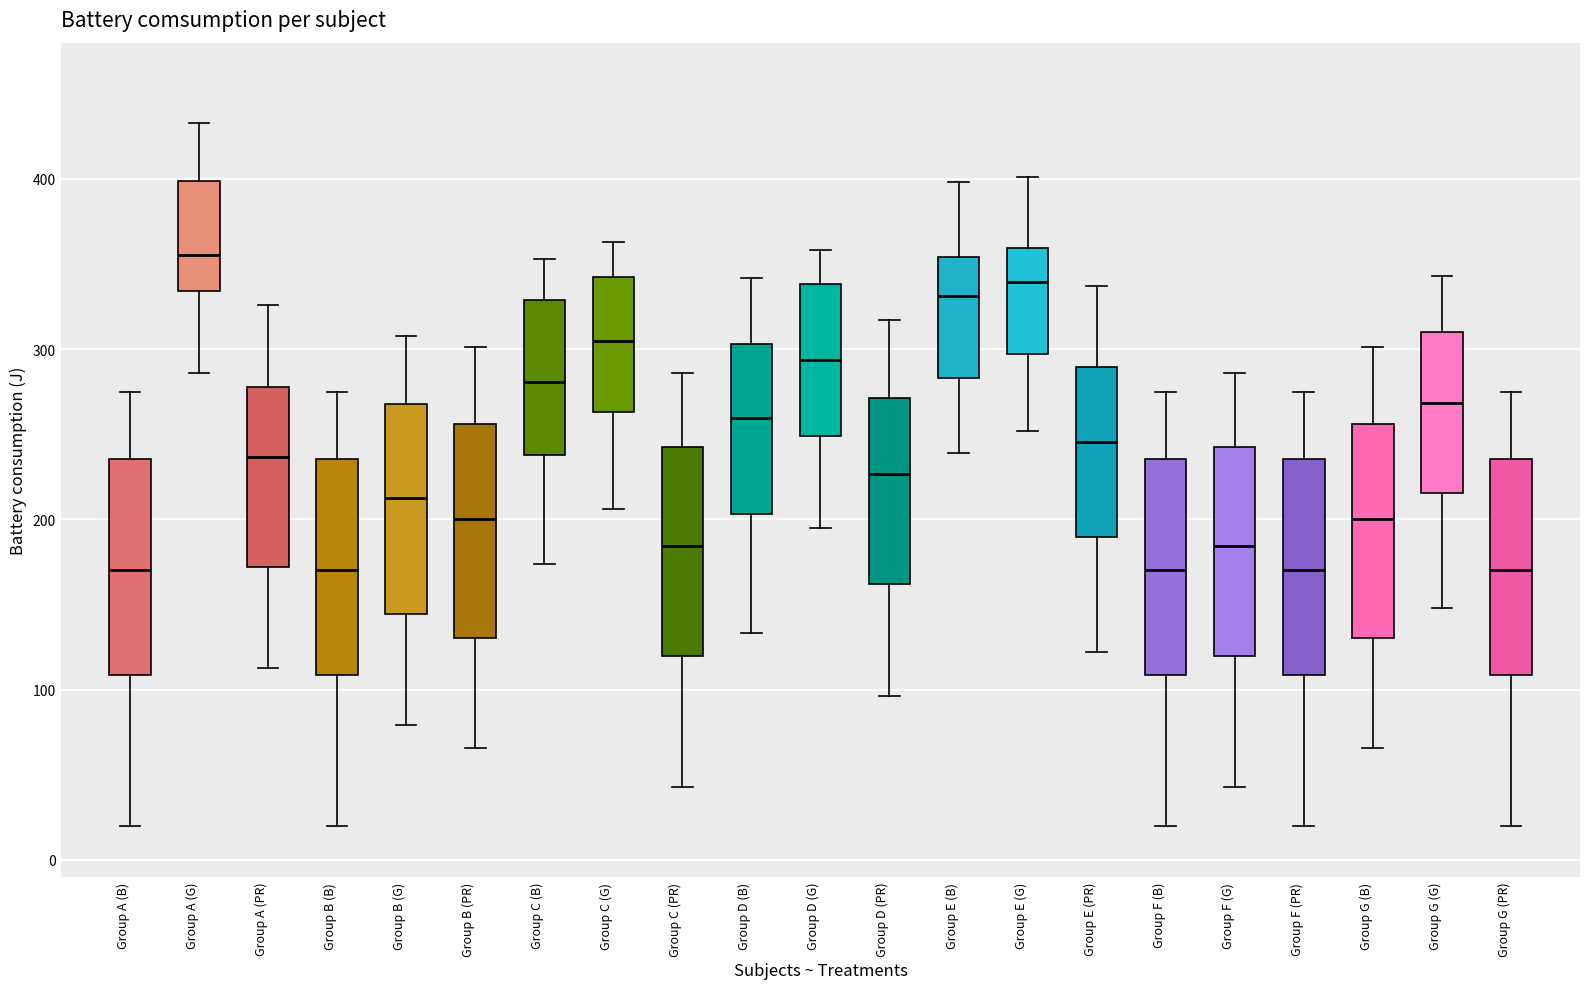

Reading left to right, transcribe this box plot: for each box, give where its median line is, the range the box spans, and where its two whiskers end, as read against the y-axis. The values are not printed on the chart, so give them approximately, as read against the axis.

Group A (B): median 170, box 110 to 240, whiskers 20 to 280
Group A (G): median 360, box 330 to 400, whiskers 290 to 430
Group A (PR): median 240, box 170 to 280, whiskers 110 to 330
Group B (B): median 170, box 110 to 240, whiskers 20 to 280
Group B (G): median 210, box 140 to 270, whiskers 80 to 310
Group B (PR): median 200, box 130 to 260, whiskers 70 to 300
Group C (B): median 280, box 240 to 330, whiskers 170 to 350
Group C (G): median 300, box 260 to 340, whiskers 210 to 360
Group C (PR): median 180, box 120 to 240, whiskers 40 to 290
Group D (B): median 260, box 200 to 300, whiskers 130 to 340
Group D (G): median 290, box 250 to 340, whiskers 200 to 360
Group D (PR): median 230, box 160 to 270, whiskers 100 to 320
Group E (B): median 330, box 280 to 350, whiskers 240 to 400
Group E (G): median 340, box 300 to 360, whiskers 250 to 400
Group E (PR): median 250, box 190 to 290, whiskers 120 to 340
Group F (B): median 170, box 110 to 240, whiskers 20 to 280
Group F (G): median 180, box 120 to 240, whiskers 40 to 290
Group F (PR): median 170, box 110 to 240, whiskers 20 to 280
Group G (B): median 200, box 130 to 260, whiskers 70 to 300
Group G (G): median 270, box 220 to 310, whiskers 150 to 340
Group G (PR): median 170, box 110 to 240, whiskers 20 to 280